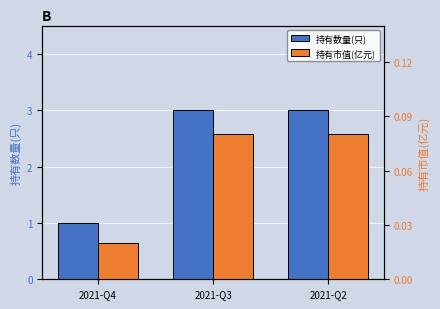

At which category is the sum across all series the highest?

2021-Q3